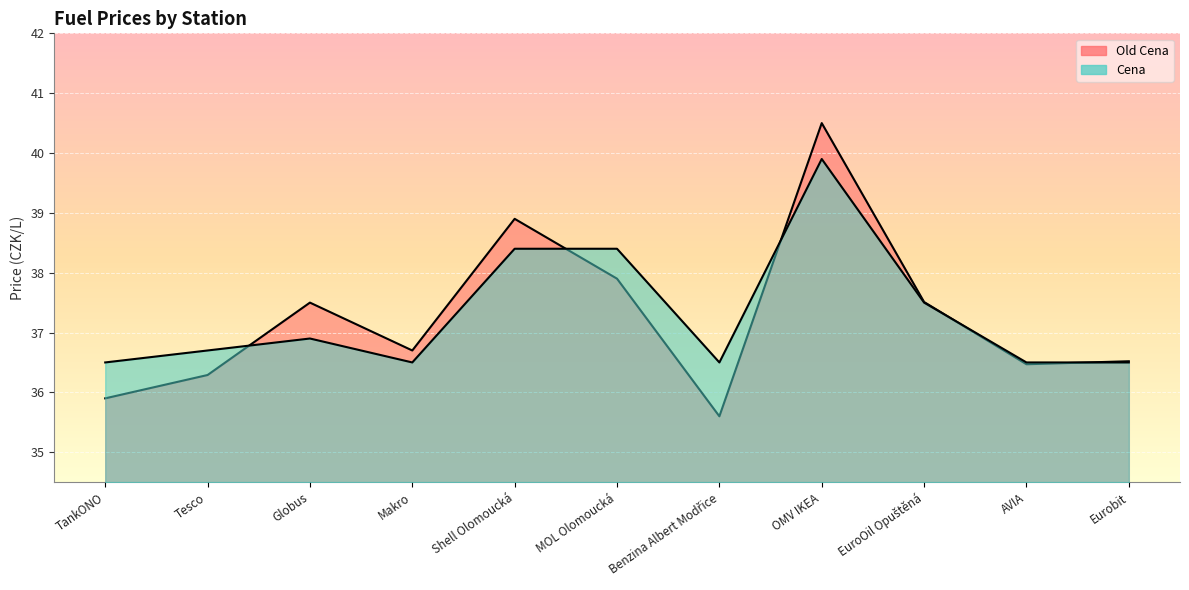

Rank the series by their average value, from lowest to highest.

Old Cena, Cena